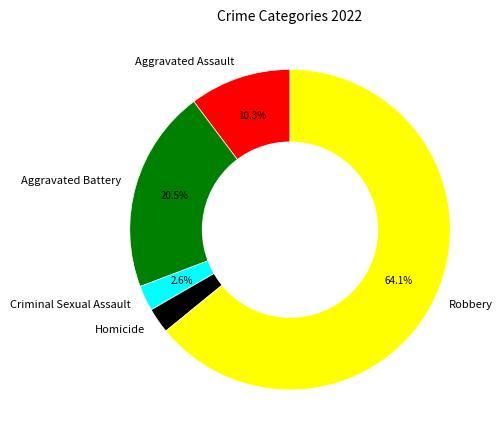

To the nearest percent, what percentage of the pie is Aggravated Assault?

10%